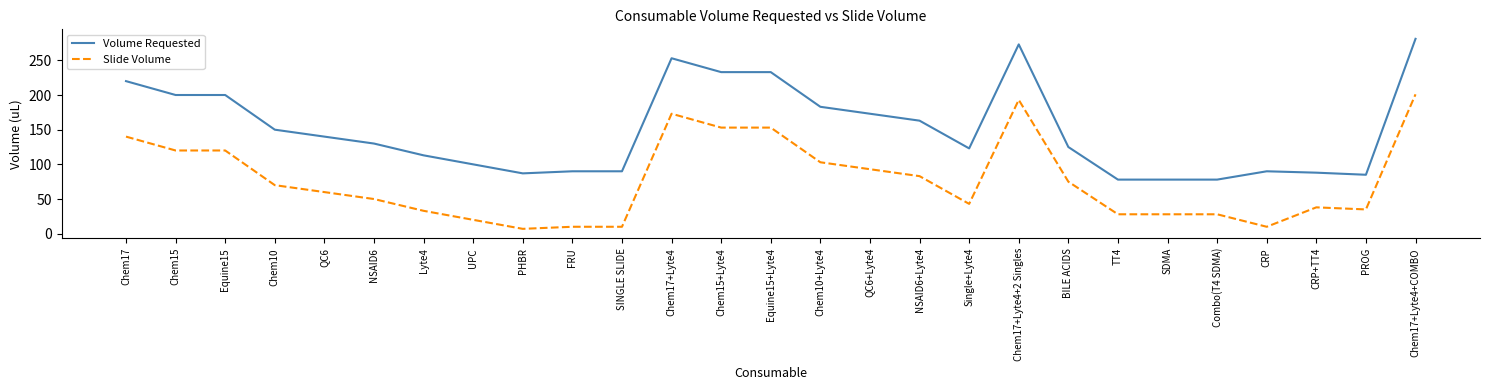

What is the greatest value displayed?

281